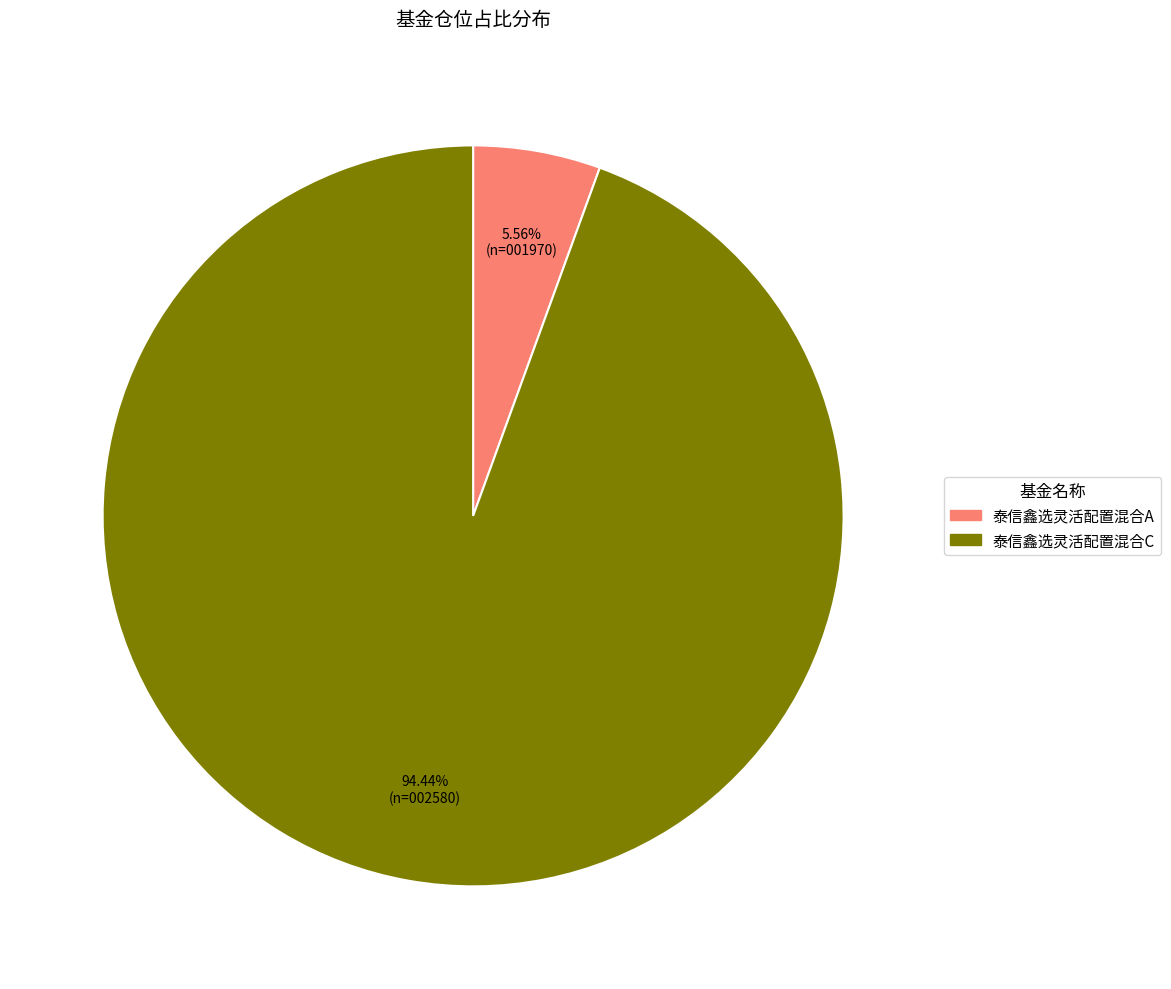

Which category has the smallest portion of the pie?

泰信鑫选灵活配置混合A